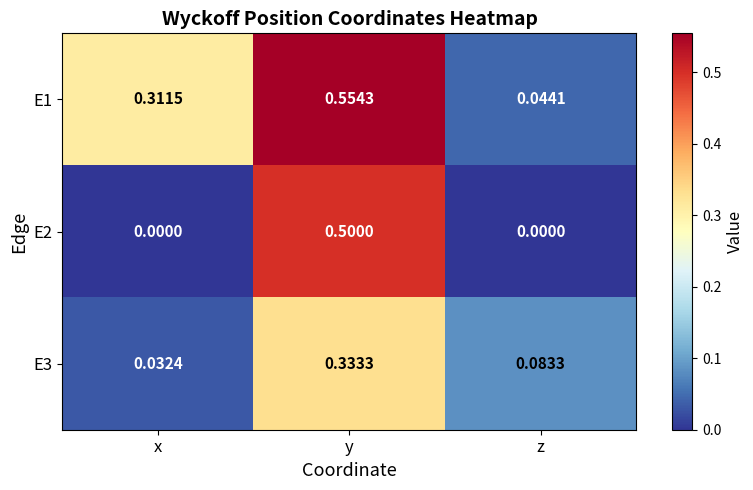

Which series has the largest total across all categories?

E1